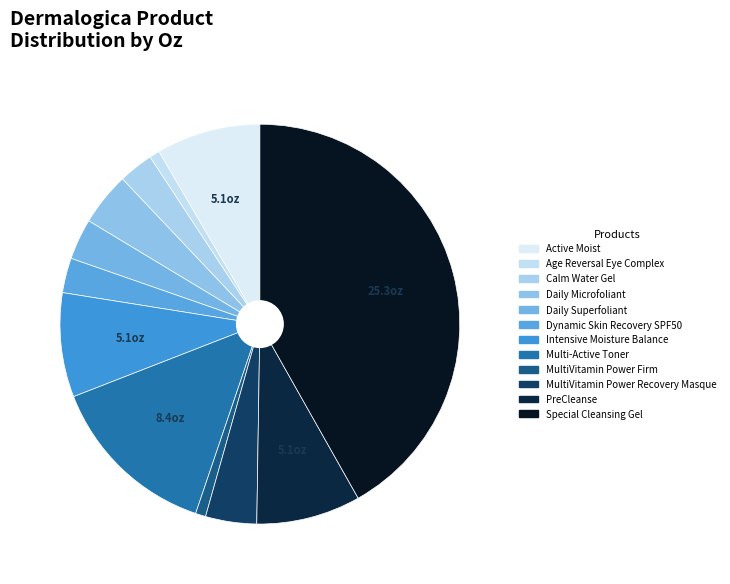

What is the smallest slice in the pie chart?

Age Reversal Eye Complex